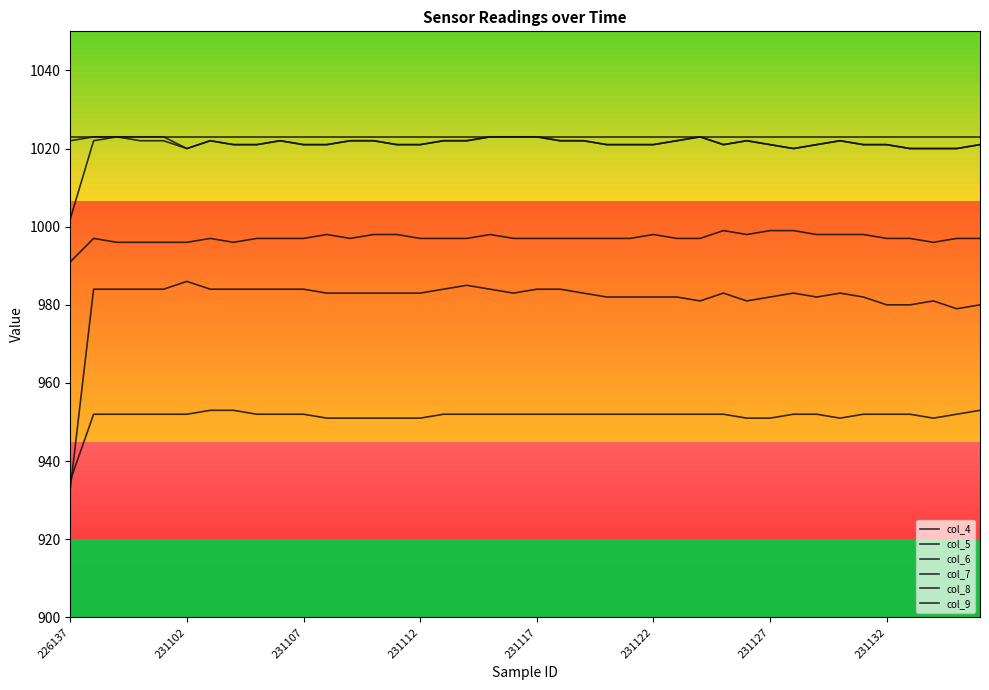

At which category does col_6 reach its first local valley?

19